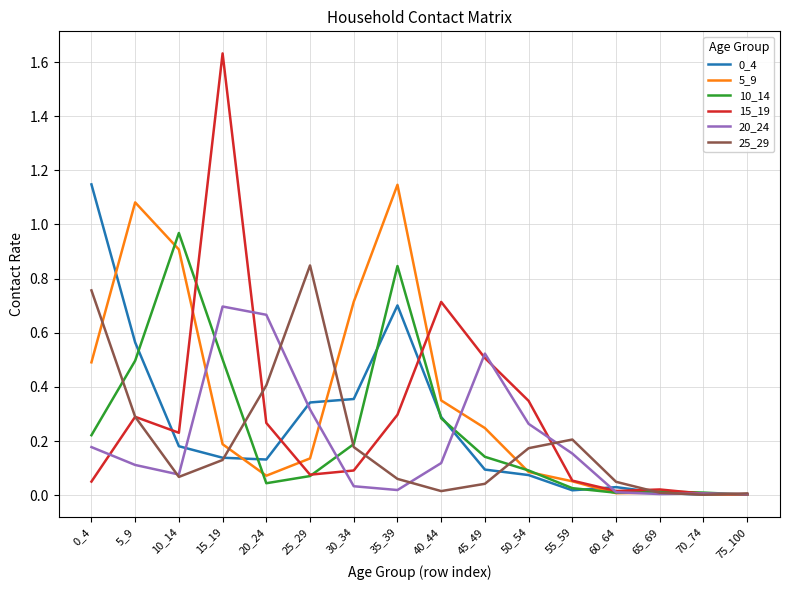

Which series changed the most between 0_4 and 15_19?

15_19